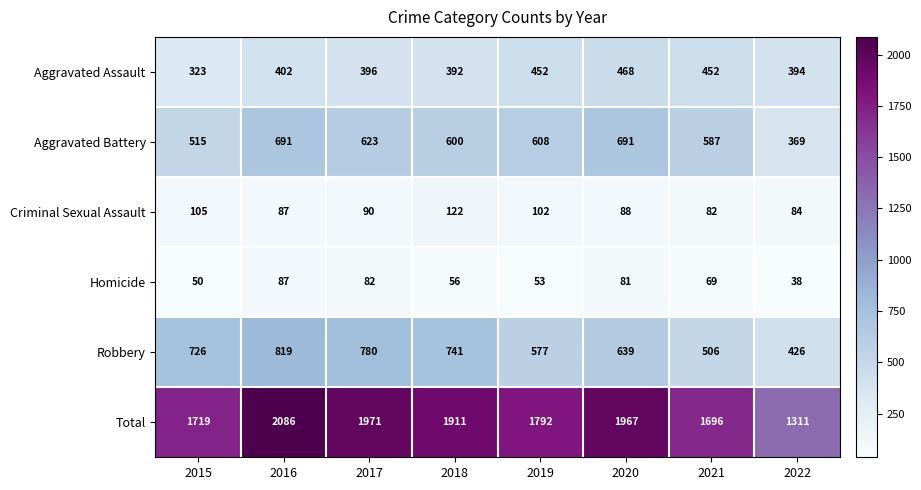

What is the spread (max minus min) of values at 2017?

1889